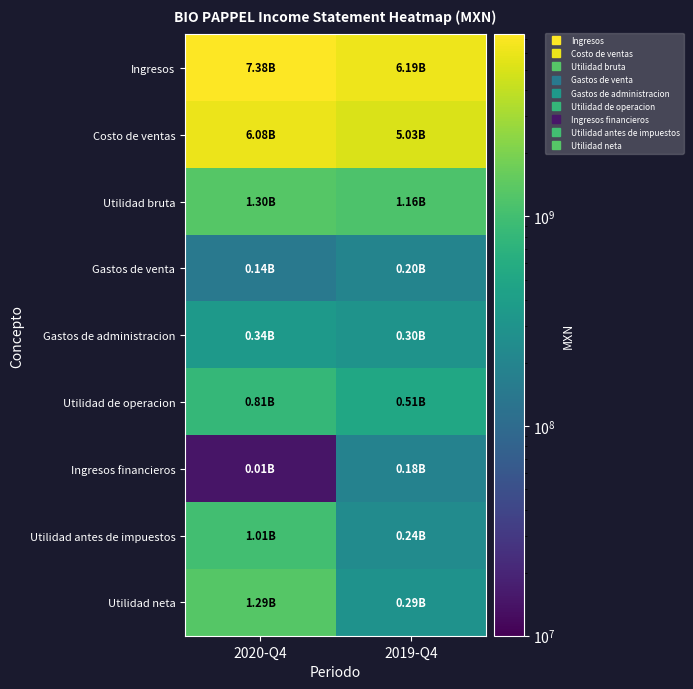

What is the minimum value shown in the chart?

14613000